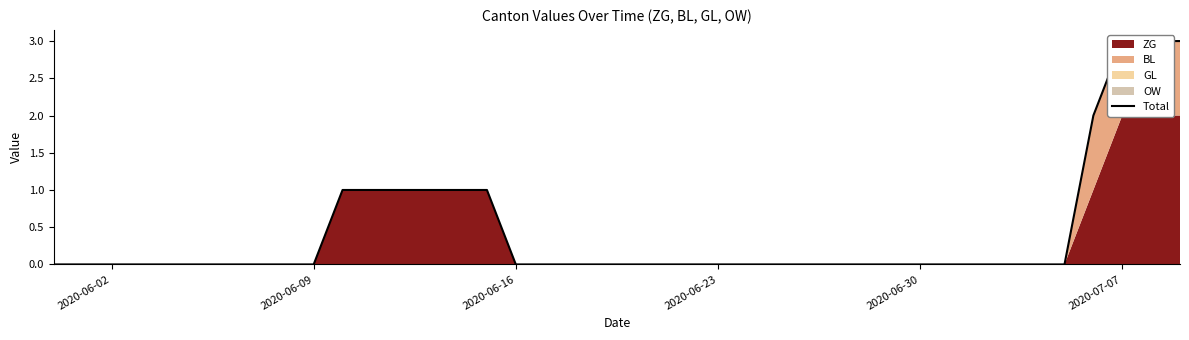

What is the difference between the second highest and second lowest values?

3